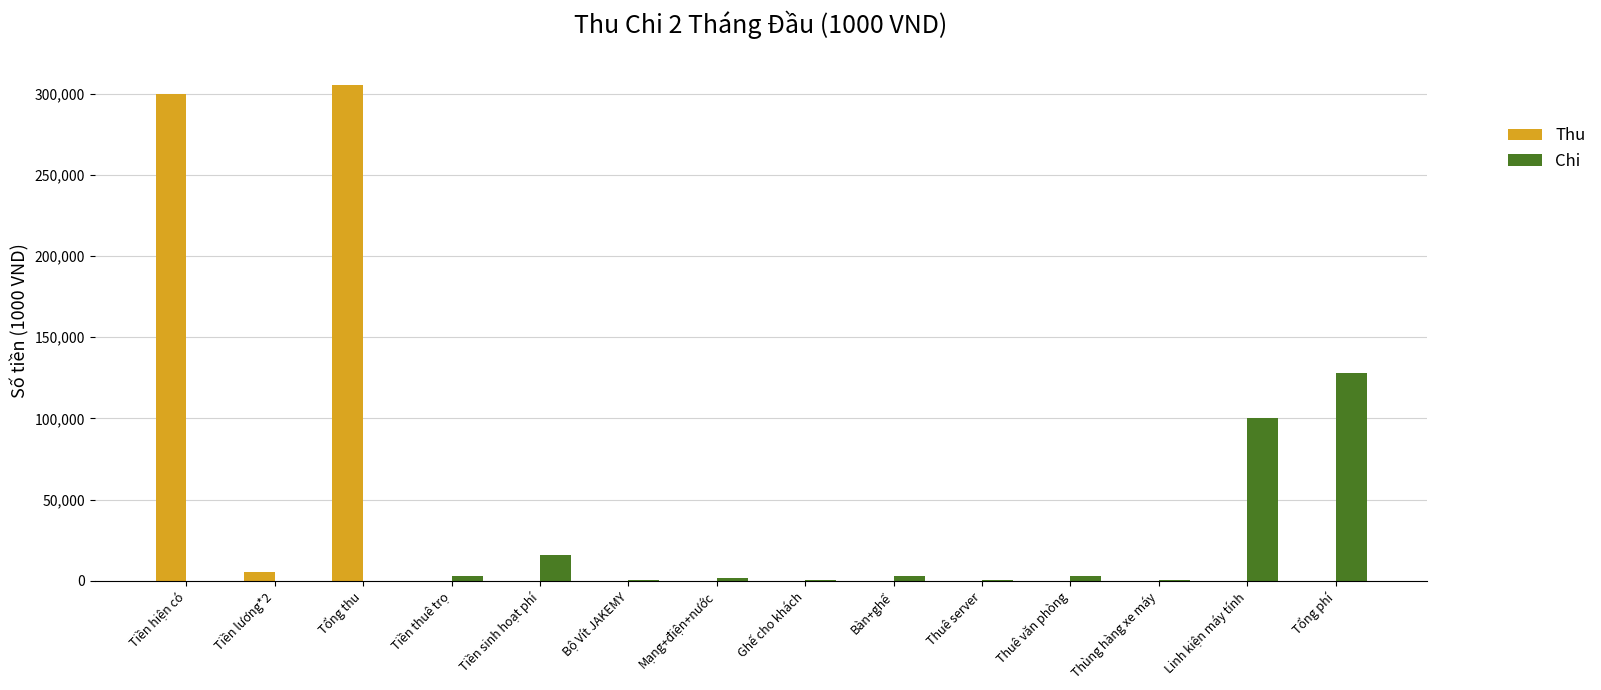

What is the average value of the Thu series?

43629